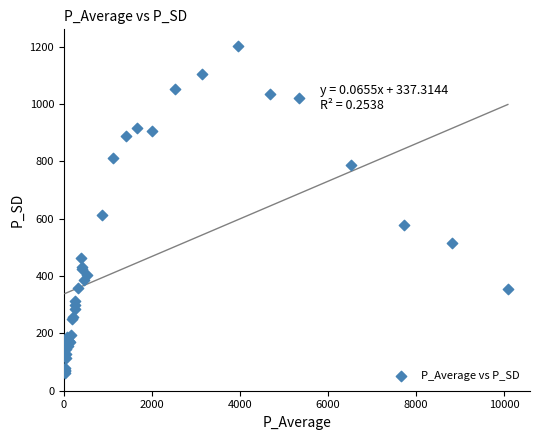

What Y value in the scatter plot is closest to 631?

613.1